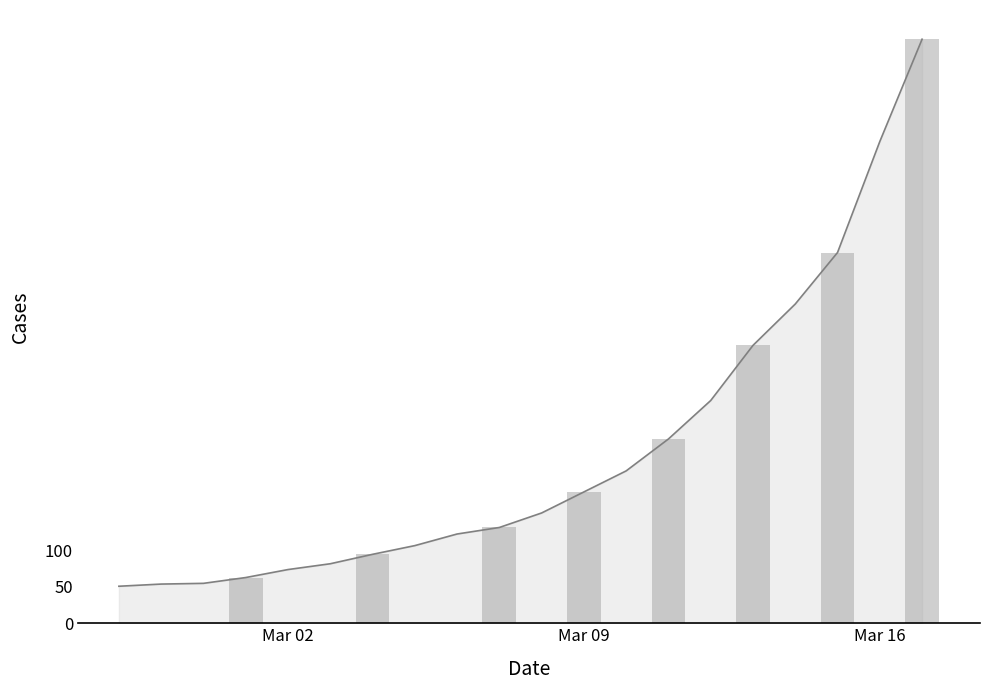

What is the change in value from 2020-03-07 to 2020-03-14?

+308